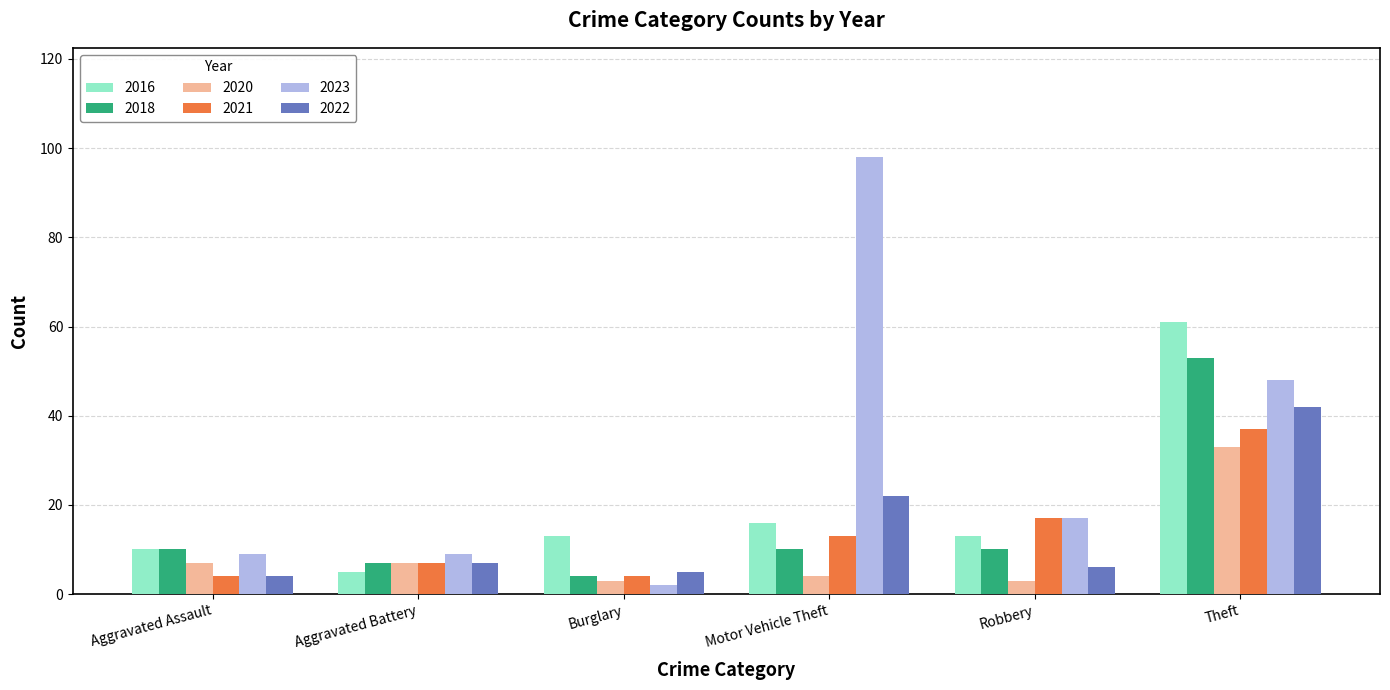

Which series has the largest range (max minus min)?

2023